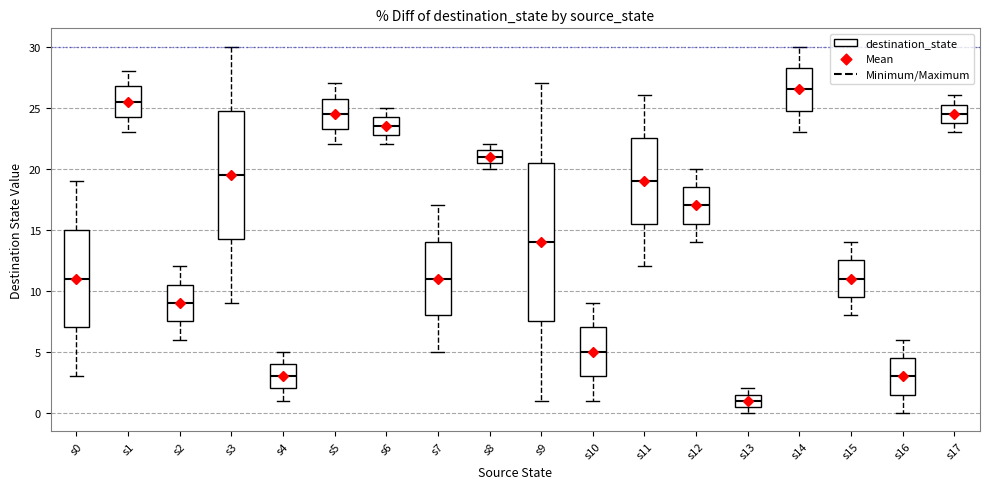

Which box's median line is the highest?

s14